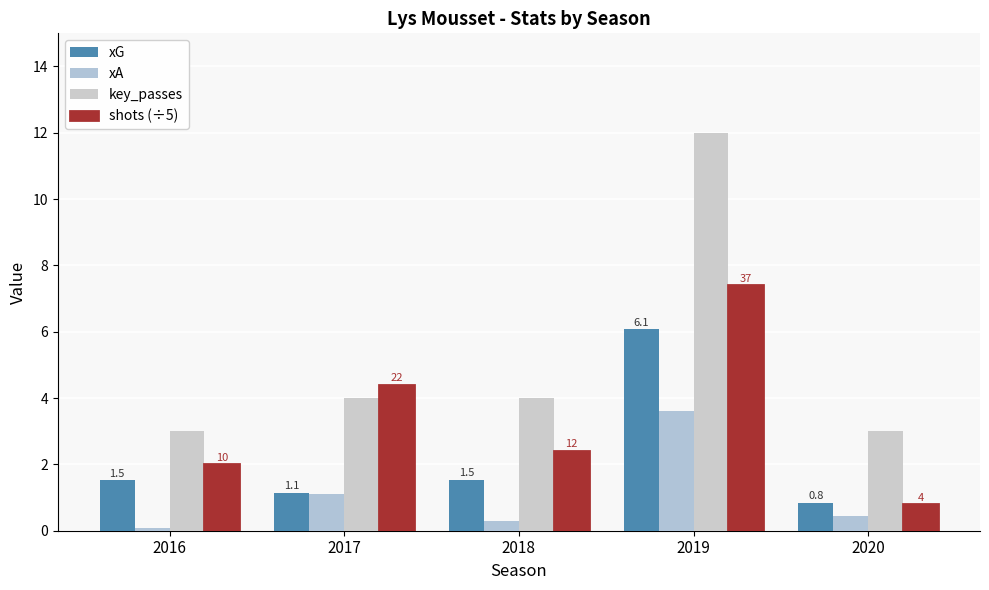

What is the total value across all series at 2019?

29.1